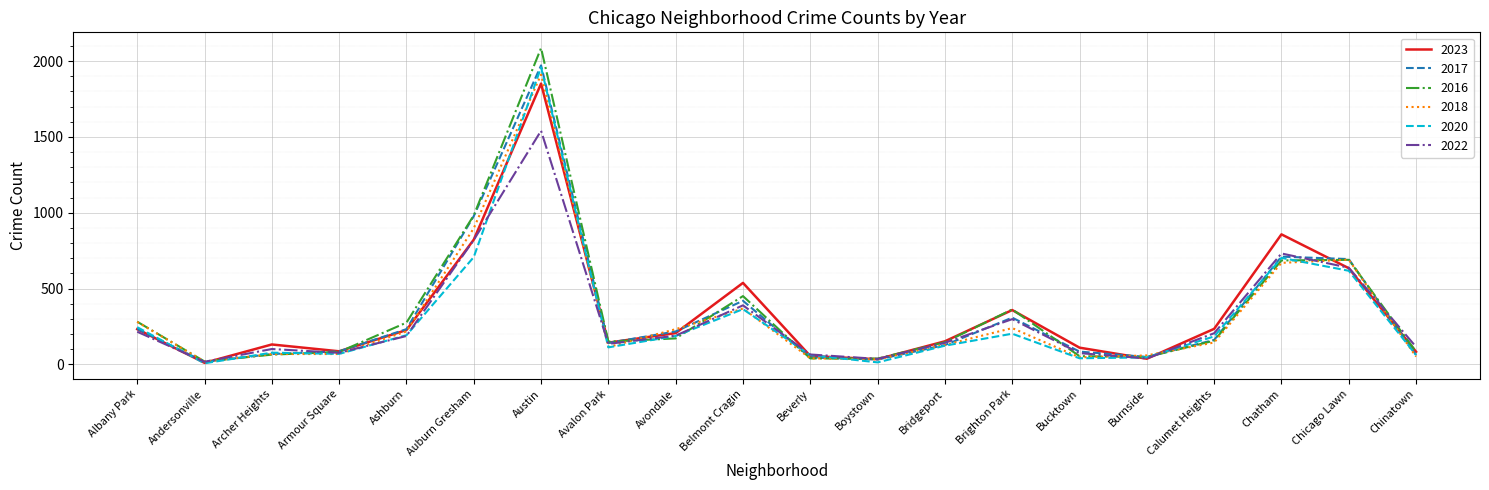

How many lines are shown in the chart?

6